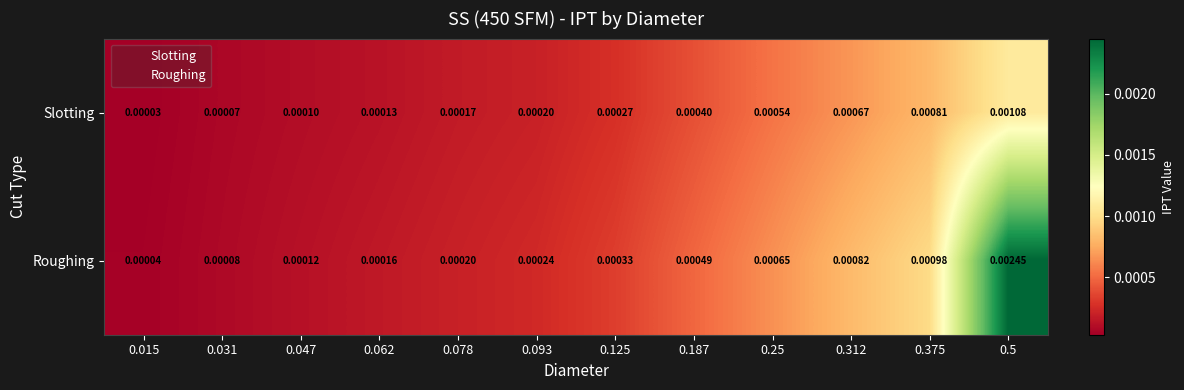

How many distinct data groups are displayed?

2